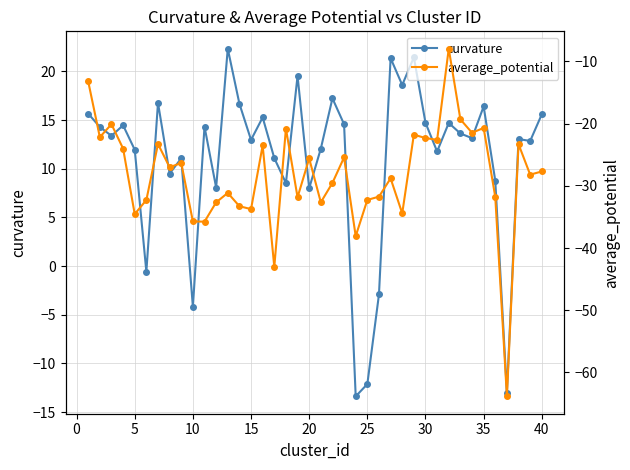

Which series has the largest range (max minus min)?

average_potential